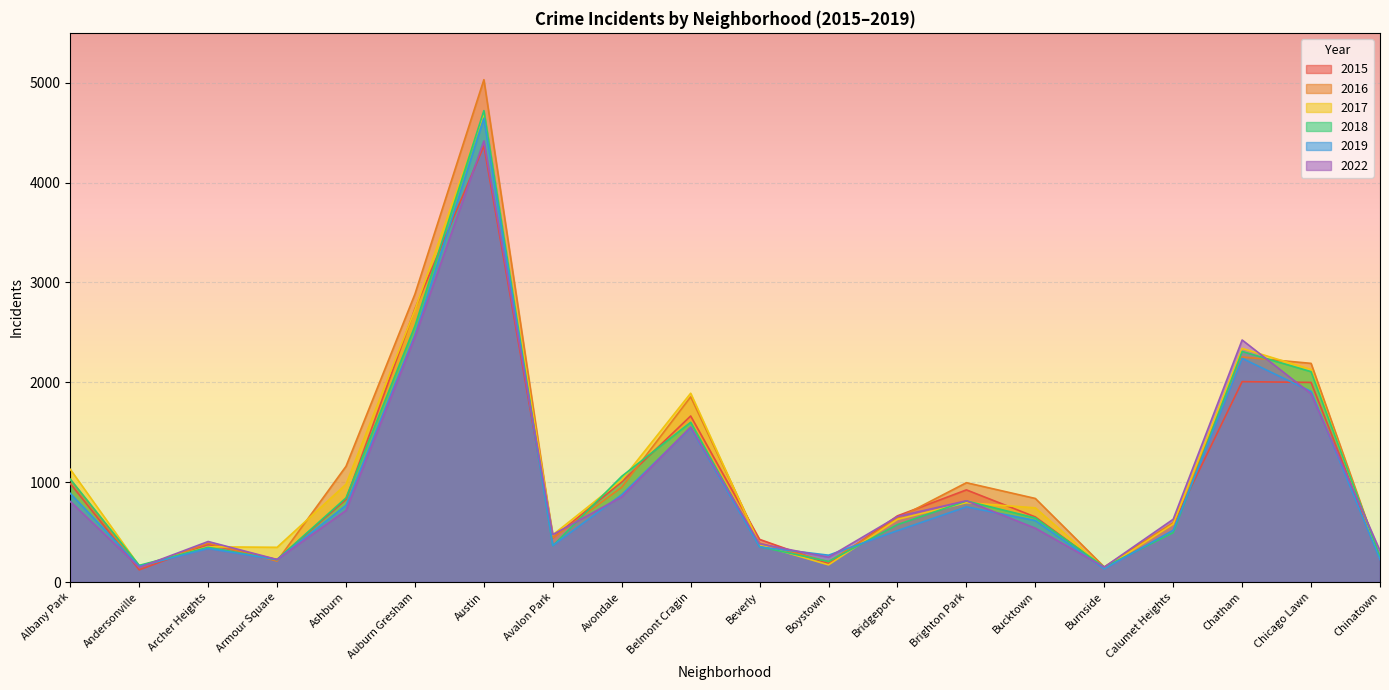

Reading right to left, extract all data points from this chart.

2017: Chinatown=234	Chicago Lawn=2129	Chatham=2340	Calumet Heights=580	Burnside=137	Bucktown=743	Brighton Park=795	Bridgeport=628	Boystown=172	Beverly=373	Belmont Cragin=1891	Avondale=1022	Avalon Park=473	Austin=4695	Auburn Gresham=2727	Ashburn=979	Armour Square=348	Archer Heights=353	Andersonville=161	Albany Park=1129
2022: Chinatown=313	Chicago Lawn=1886	Chatham=2424	Calumet Heights=629	Burnside=150	Bucktown=539	Brighton Park=814	Bridgeport=656	Boystown=249	Beverly=383	Belmont Cragin=1553	Avondale=853	Avalon Park=475	Austin=4418	Auburn Gresham=2454	Ashburn=717	Armour Square=226	Archer Heights=406	Andersonville=146	Albany Park=807
2015: Chinatown=247	Chicago Lawn=1999	Chatham=2007	Calumet Heights=581	Burnside=145	Bucktown=652	Brighton Park=923	Bridgeport=663	Boystown=184	Beverly=427	Belmont Cragin=1663	Avondale=1003	Avalon Park=442	Austin=4367	Auburn Gresham=2737	Ashburn=827	Armour Square=225	Archer Heights=379	Andersonville=122	Albany Park=986
2016: Chinatown=241	Chicago Lawn=2190	Chatham=2254	Calumet Heights=595	Burnside=151	Bucktown=837	Brighton Park=995	Bridgeport=638	Boystown=202	Beverly=390	Belmont Cragin=1855	Avondale=949	Avalon Park=442	Austin=5031	Auburn Gresham=2884	Ashburn=1159	Armour Square=210	Archer Heights=388	Andersonville=145	Albany Park=1025
2018: Chinatown=252	Chicago Lawn=2107	Chatham=2309	Calumet Heights=495	Burnside=150	Bucktown=642	Brighton Park=812	Bridgeport=575	Boystown=206	Beverly=354	Belmont Cragin=1600	Avondale=1059	Avalon Park=364	Austin=4721	Auburn Gresham=2564	Ashburn=843	Armour Square=225	Archer Heights=348	Andersonville=167	Albany Park=1030
2019: Chinatown=225	Chicago Lawn=1909	Chatham=2240	Calumet Heights=519	Burnside=132	Bucktown=616	Brighton Park=753	Bridgeport=515	Boystown=269	Beverly=352	Belmont Cragin=1545	Avondale=875	Avalon Park=366	Austin=4643	Auburn Gresham=2478	Ashburn=769	Armour Square=224	Archer Heights=336	Andersonville=158	Albany Park=888